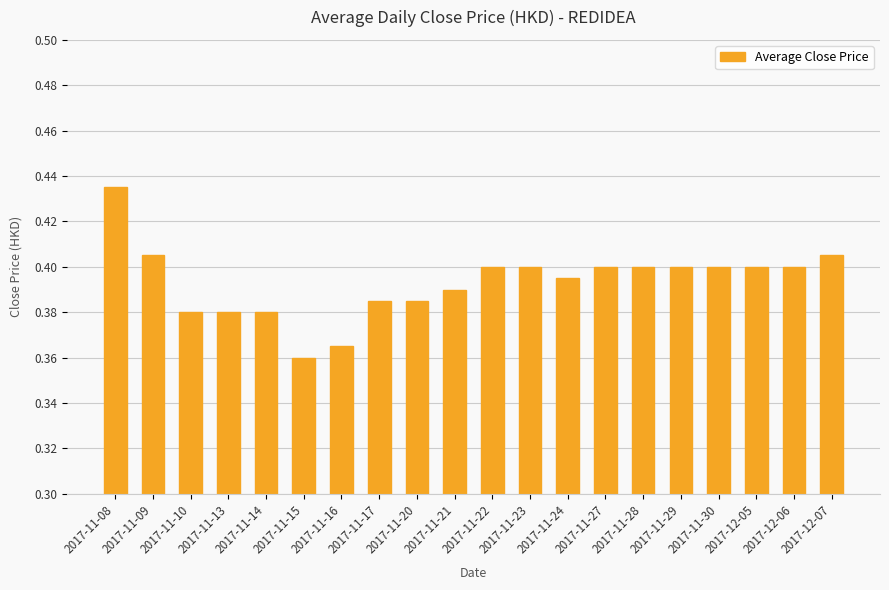

What is the sum of all values?

7.9